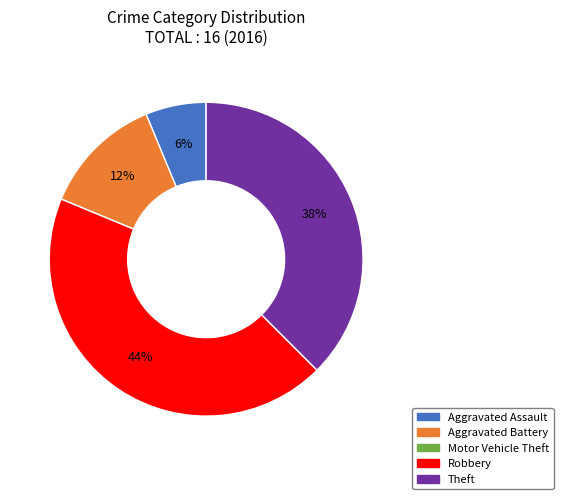

Is it true that Theft is 38% of the pie?

True